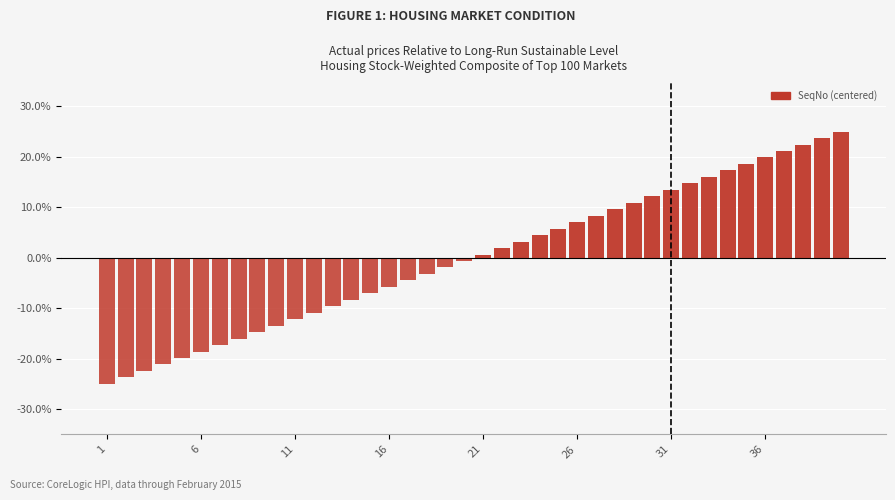

What is the value of the 6th bar from the left?

-18.6